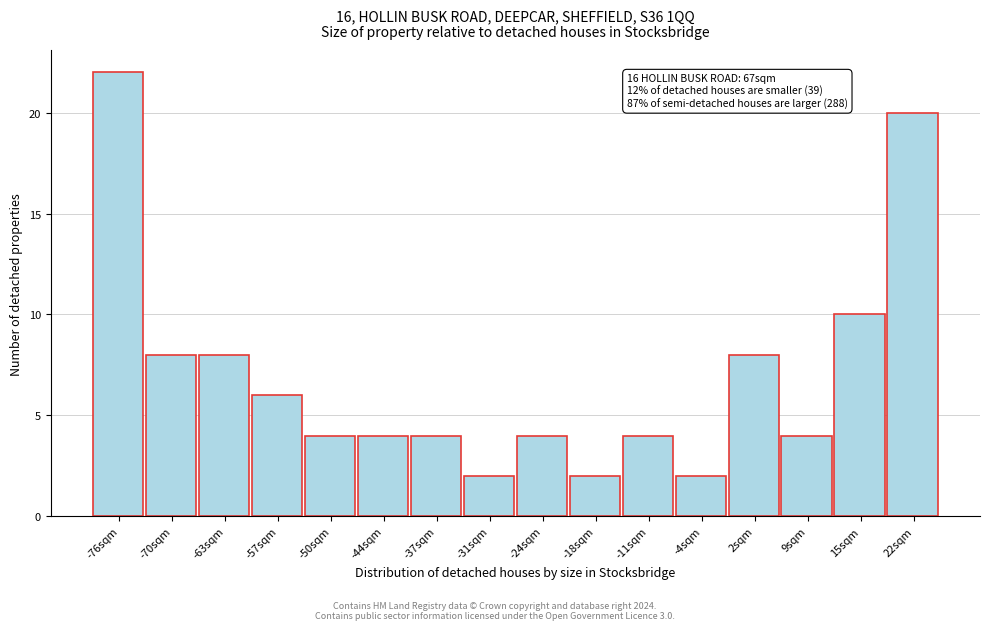

Over which range of the x-axis is the bar tallest?

-80 to -73